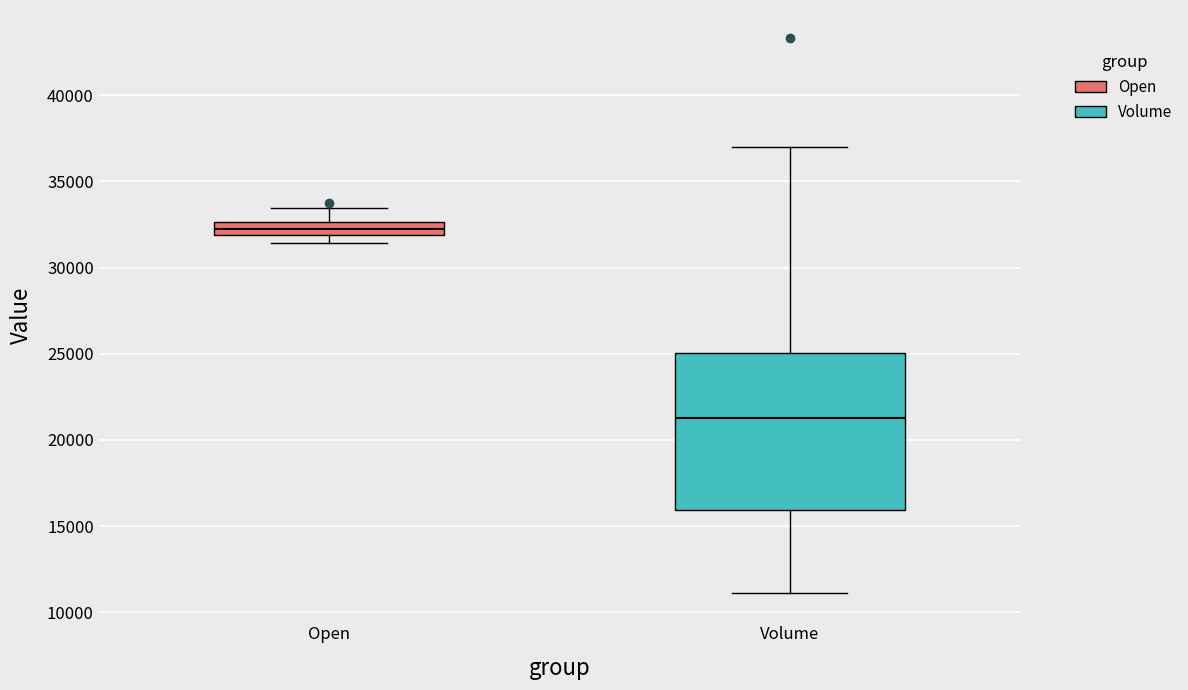

Which box's median line is the highest?

Open